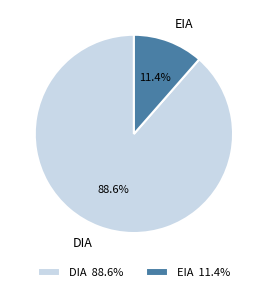

To the nearest percent, what is the combined percentage of EIA and DIA?

100%